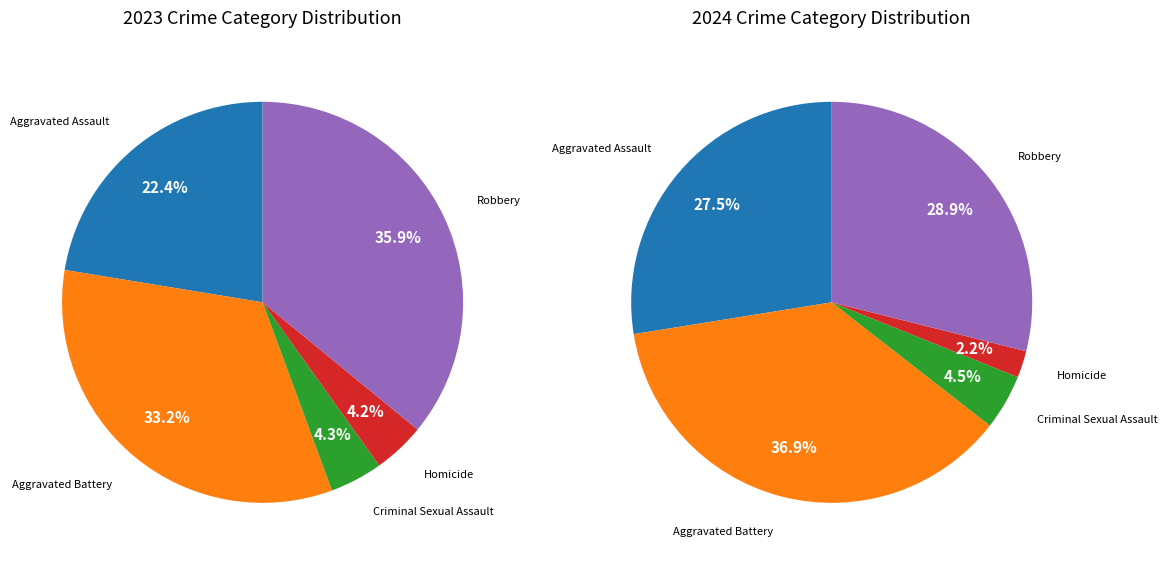

To the nearest percent, what portion does Aggravated Assault represent?

28%